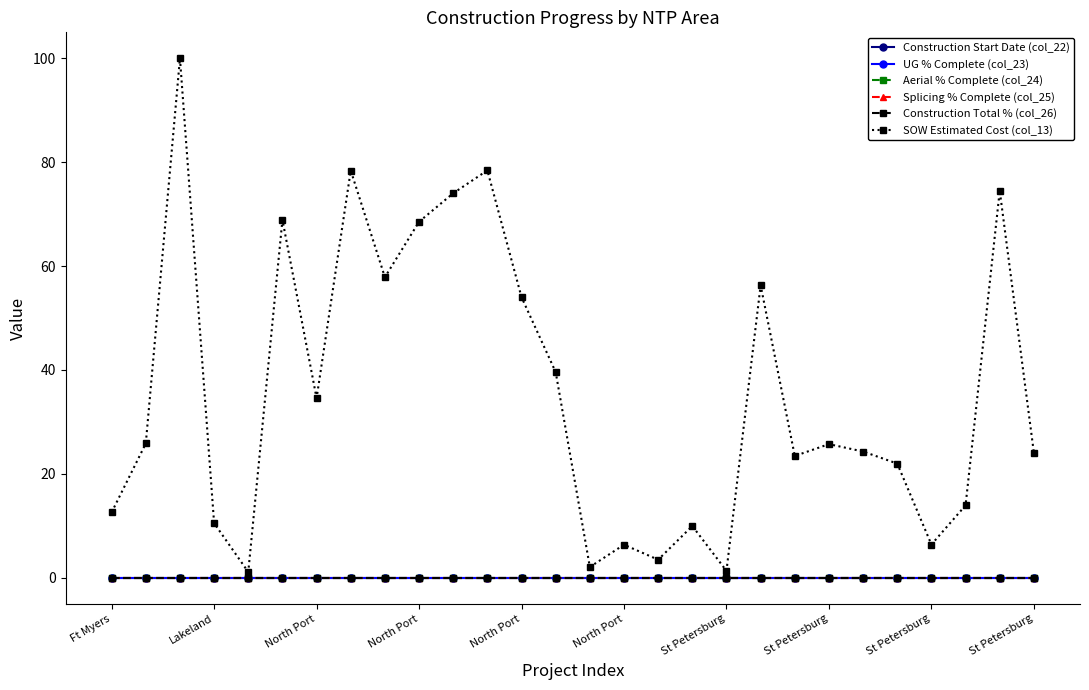

At how many categories does at least one series exceed 85?

1